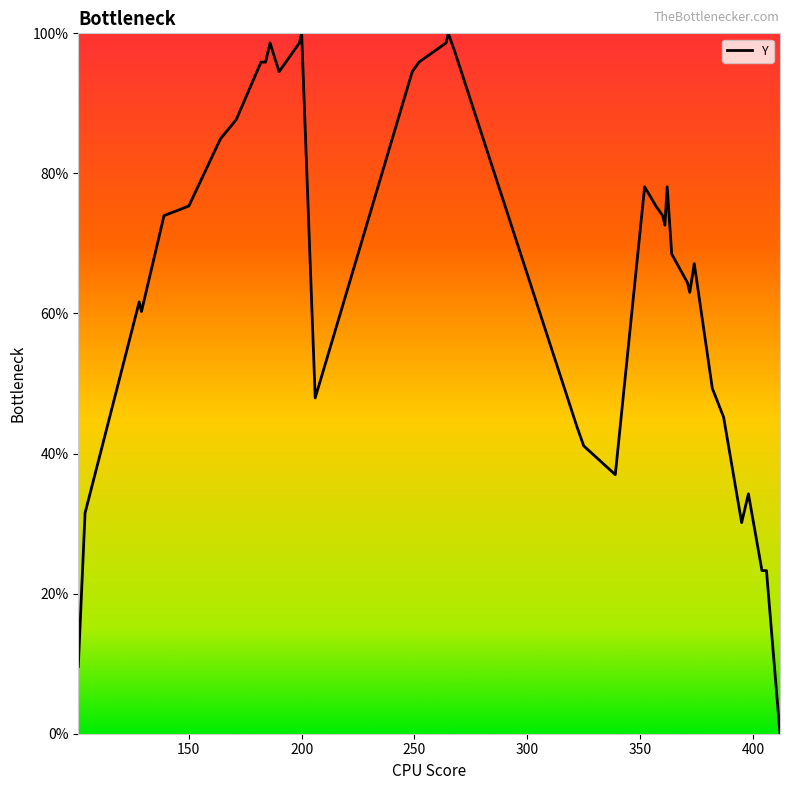

What is the greatest value displayed?

100.0